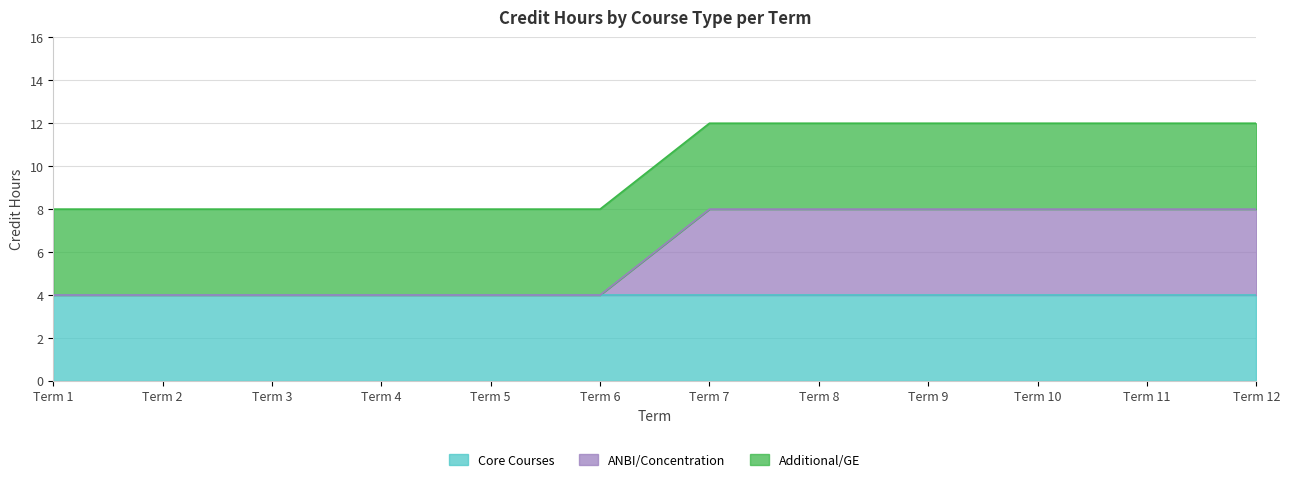

True or false: Additional/GE and ANBI/Concentration intersect in this chart.

False